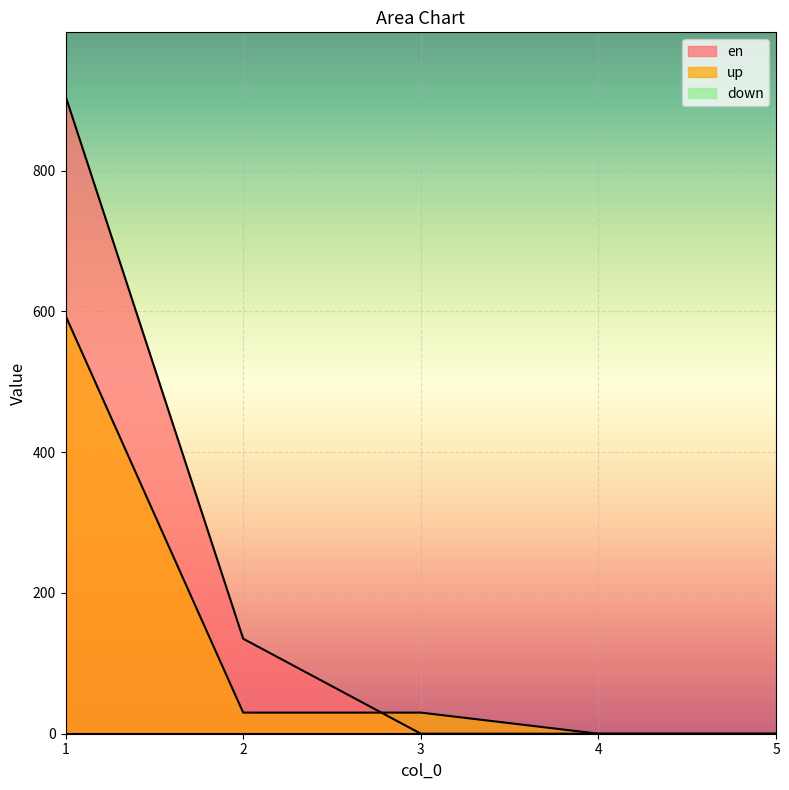

What is the maximum value shown in the chart?

906